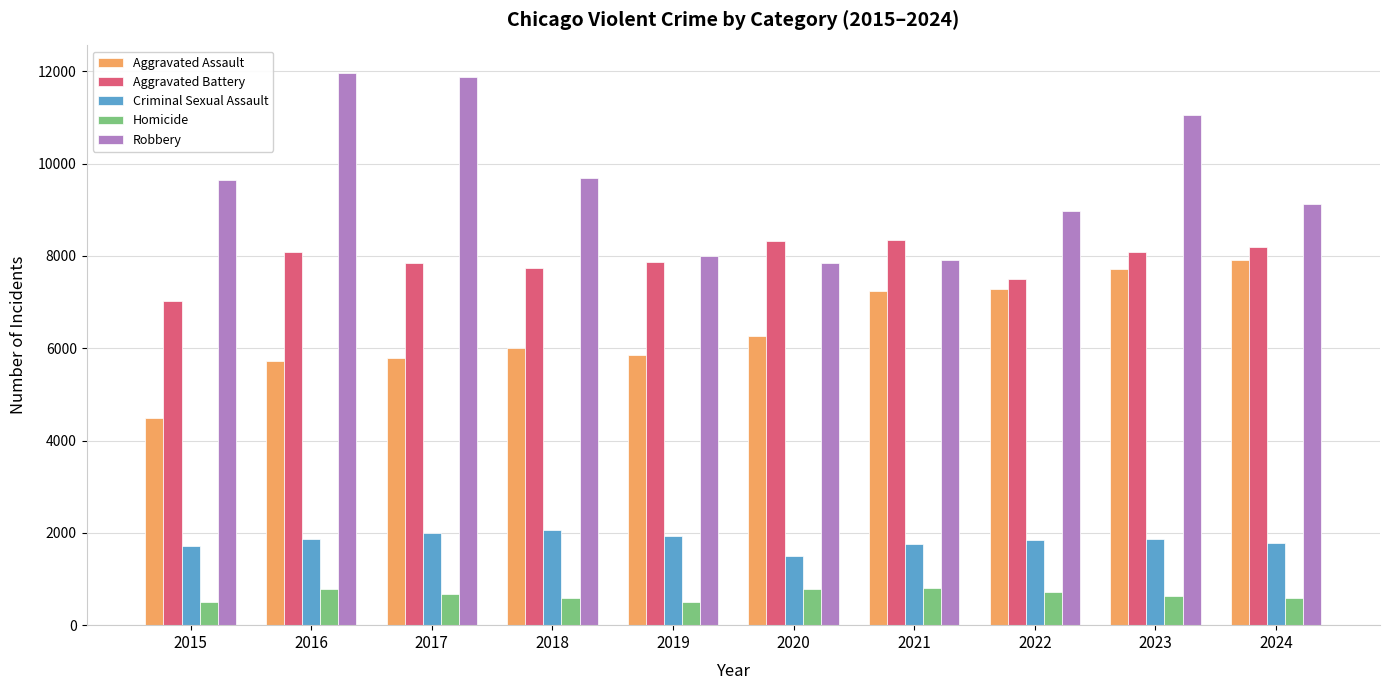

Where does the Aggravated Battery series first go above 8080?

2016